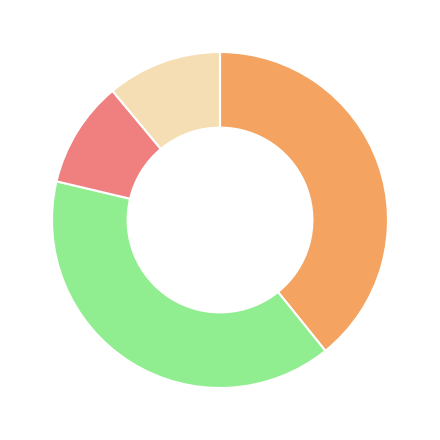

Does any single category account for the majority?

No